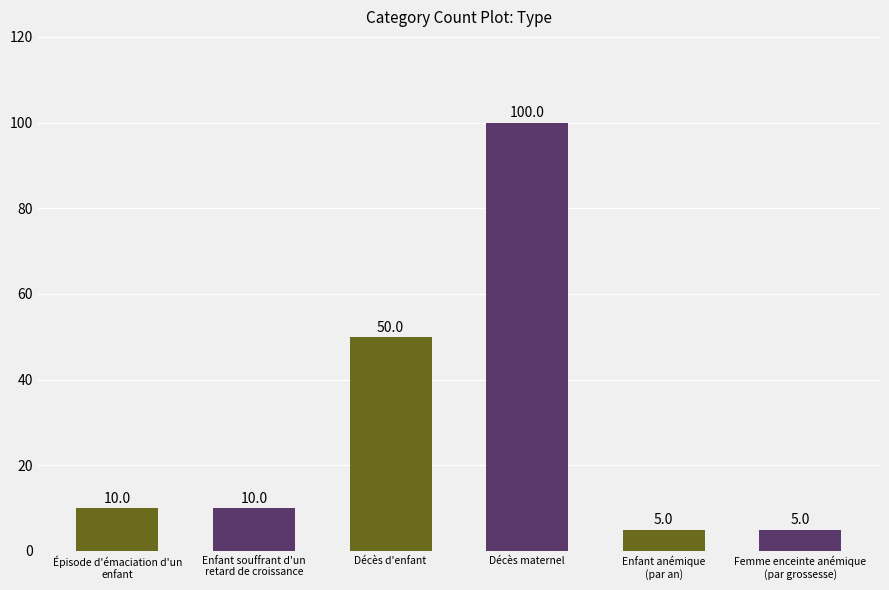

Which has a higher value, Décès d'enfant or Épisode d'émaciation d'un enfant?

Décès d'enfant